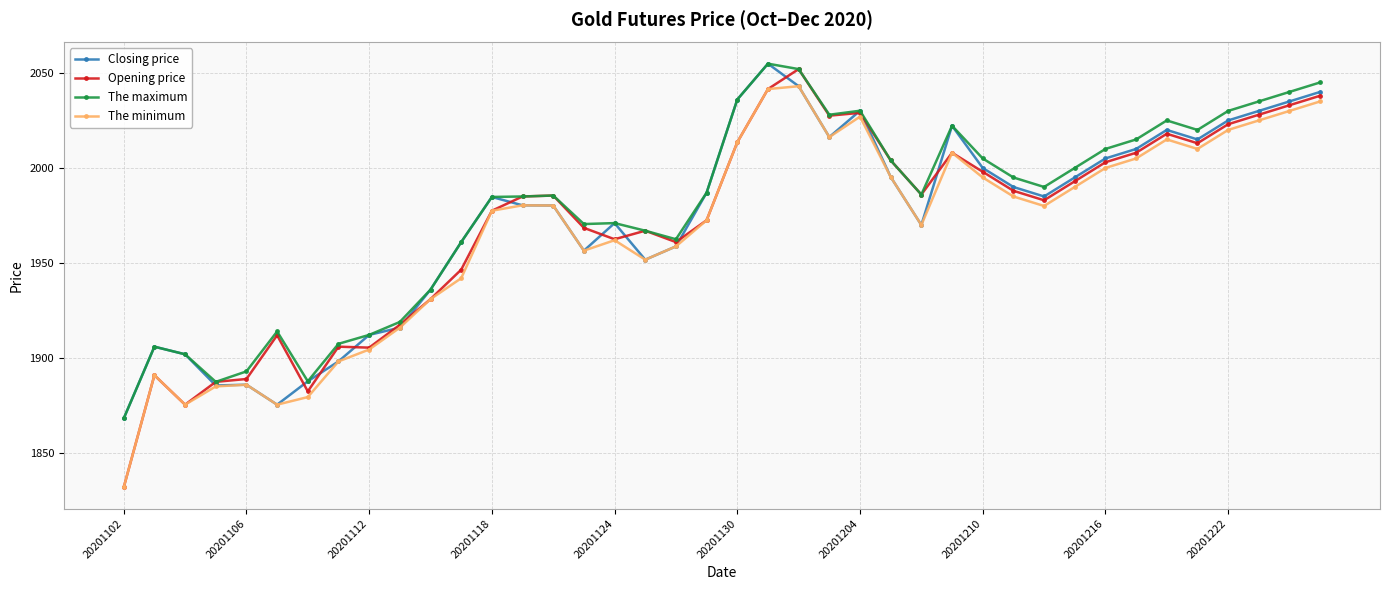

Which series has the largest range (max minus min)?

Opening price